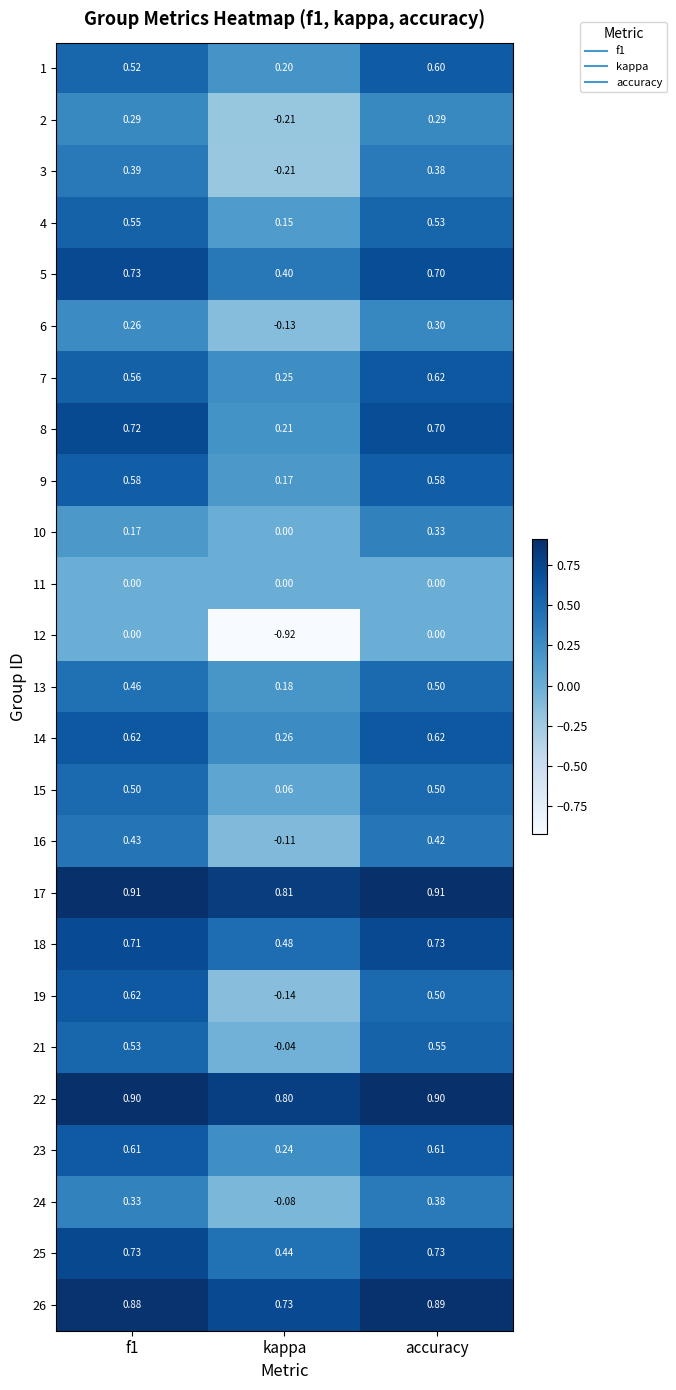

Where is 4 nearest to the value 0?

kappa